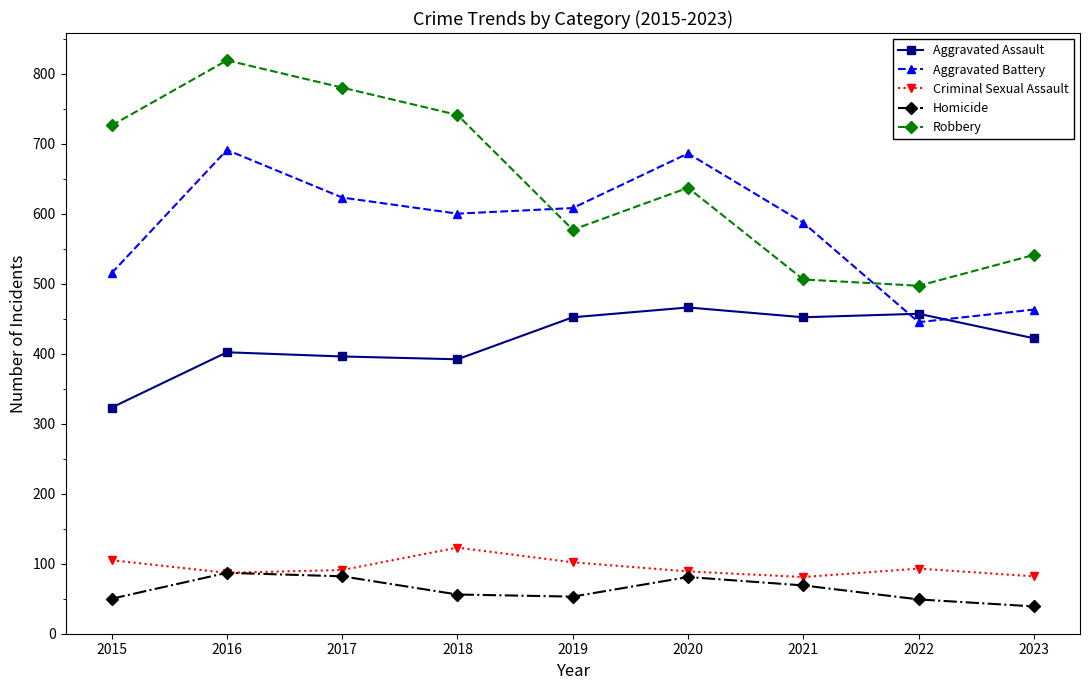

Is this an area chart (filled region under the line)?

No